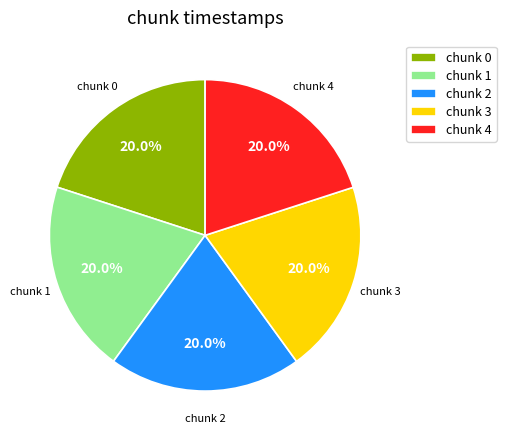

What percentage do chunk 0 and chunk 3 together represent?

40.0%